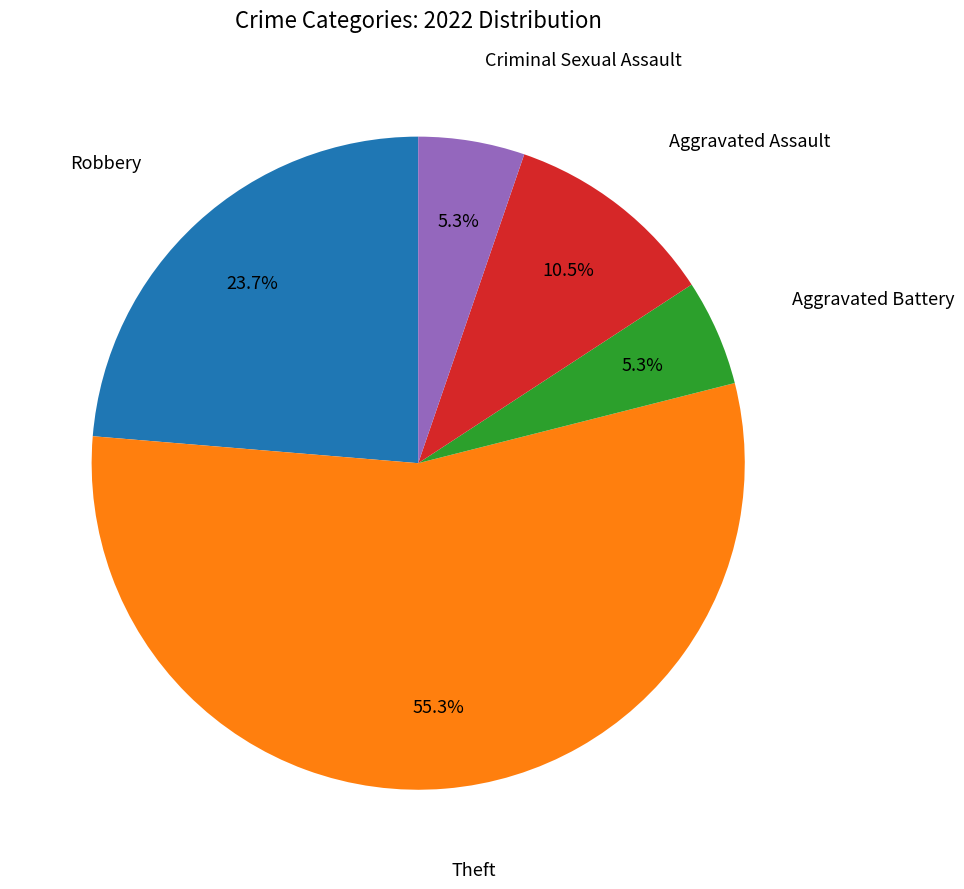

Is there any slice that represents more than half of the pie?

Yes